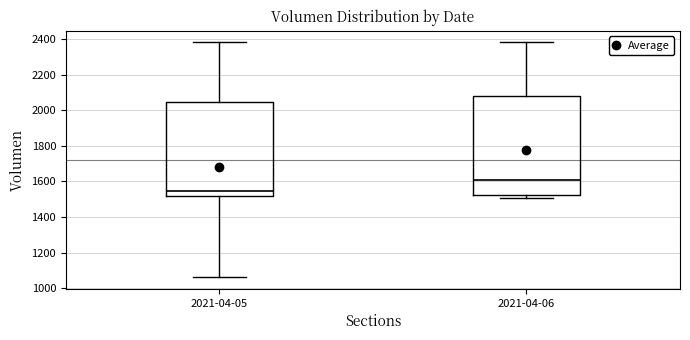

Reading left to right, read every box against the y-axis: the position of its median line, the range the box covers, and the ends of its whiskers. The values are not printed on the chart, so give them approximately, as read against the axis.

2021-04-05: median 1540, box 1520 to 2040, whiskers 1060 to 2380
2021-04-06: median 1600, box 1520 to 2080, whiskers 1500 to 2380